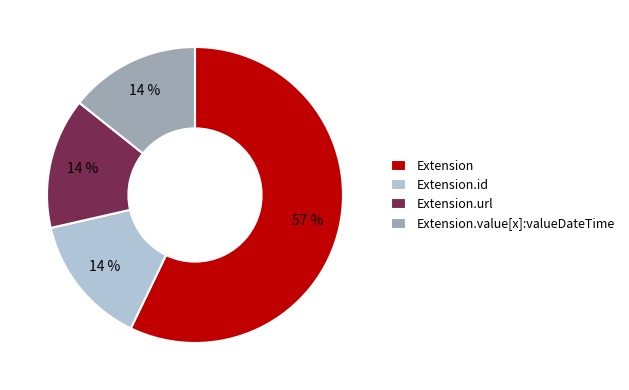

Is it true that Extension is 57% of the pie?

True